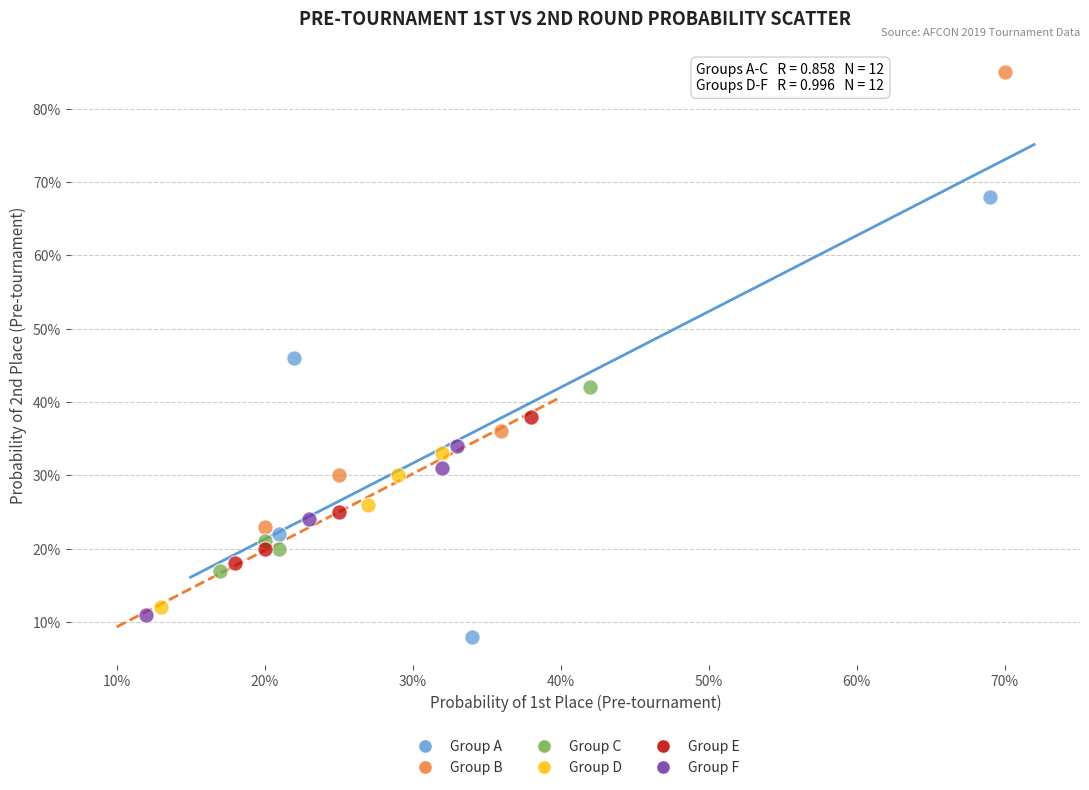

Which series has the largest Y range (max minus min)?

Group B